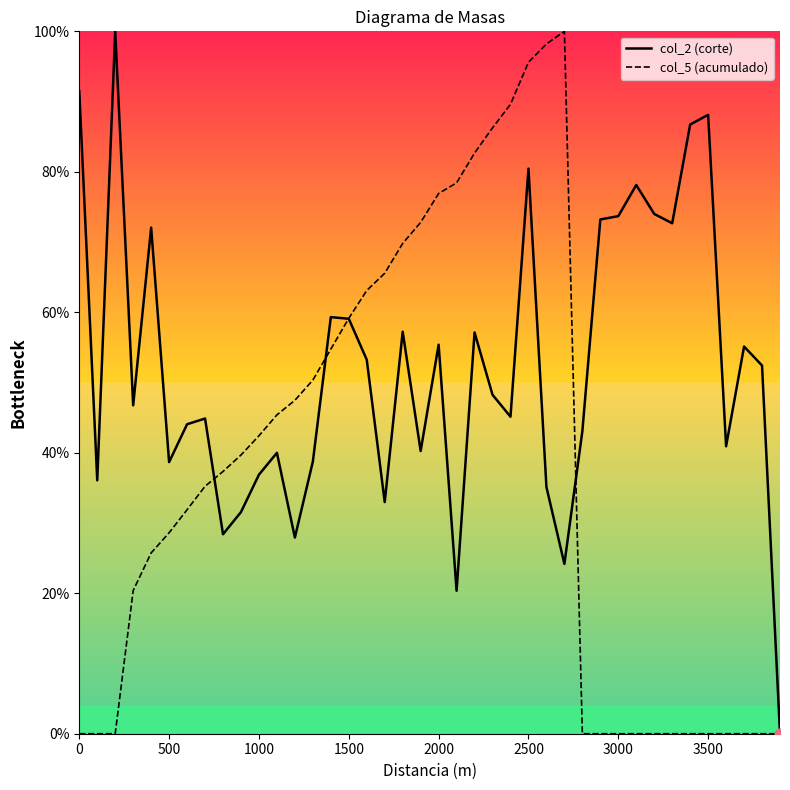

Which series has the largest Y range (max minus min)?

col_2 (corte)